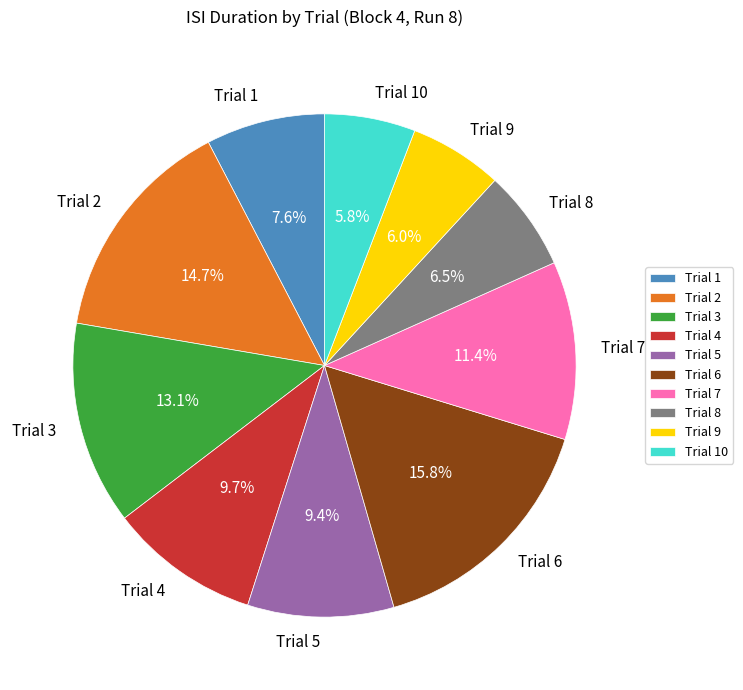

Does Trial 9 account for over 50% of the chart?

No